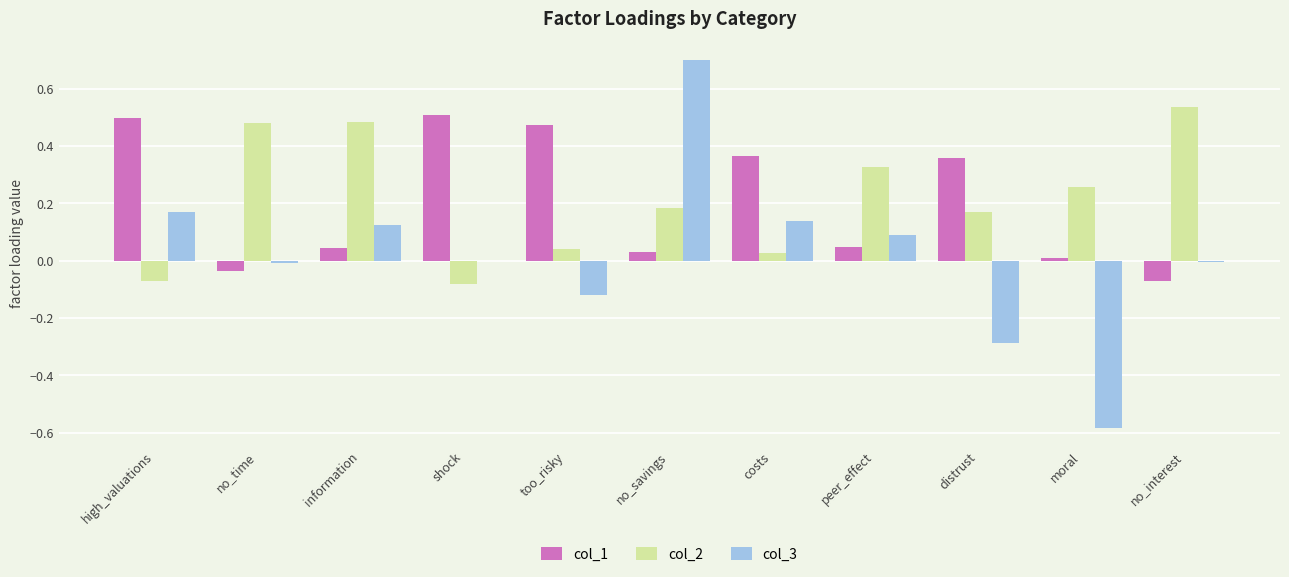

What is the greatest value displayed?

0.7